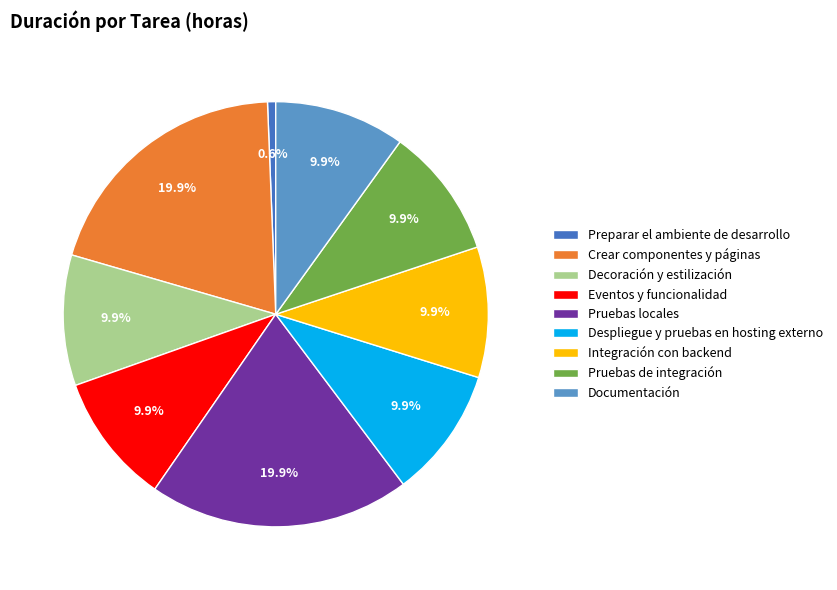

What percentage is the Pruebas de integración slice, to the nearest percent?

10%